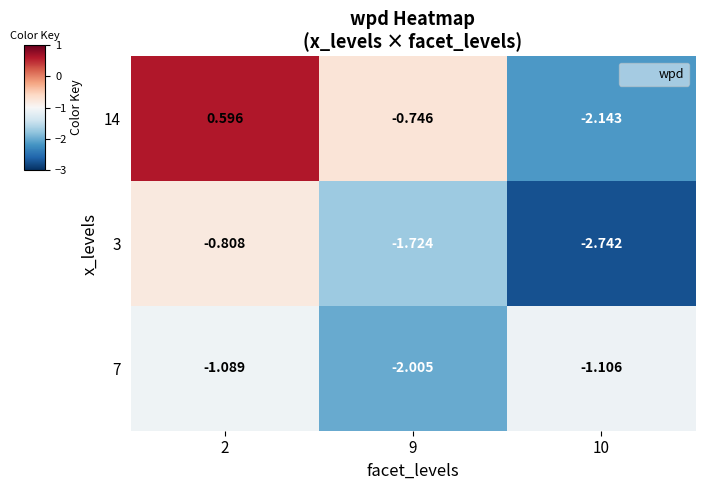

Is the value of 14 at 9 greater than the value of 3 at 2?

Yes